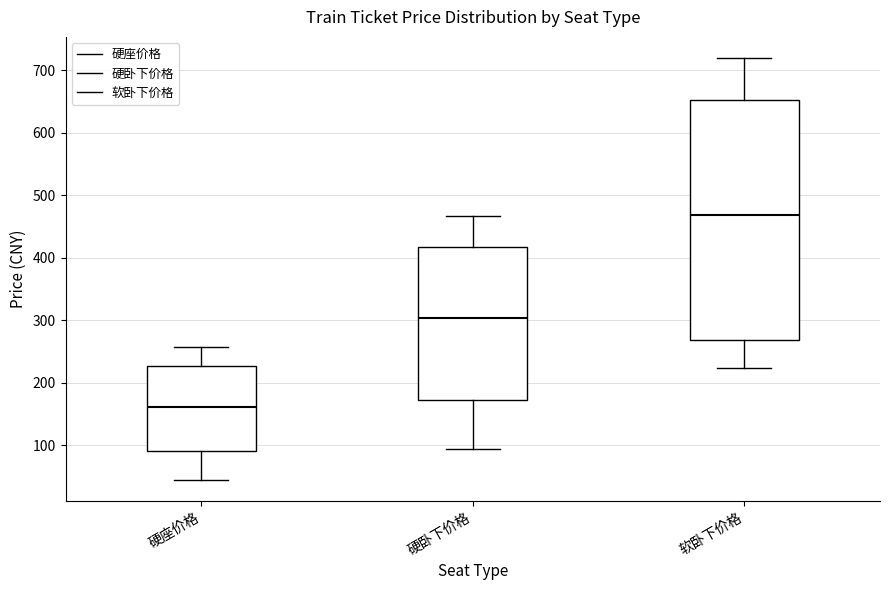

Comparing the boxes themselves (not the whiskers), which one is the tallest?

软卧下价格